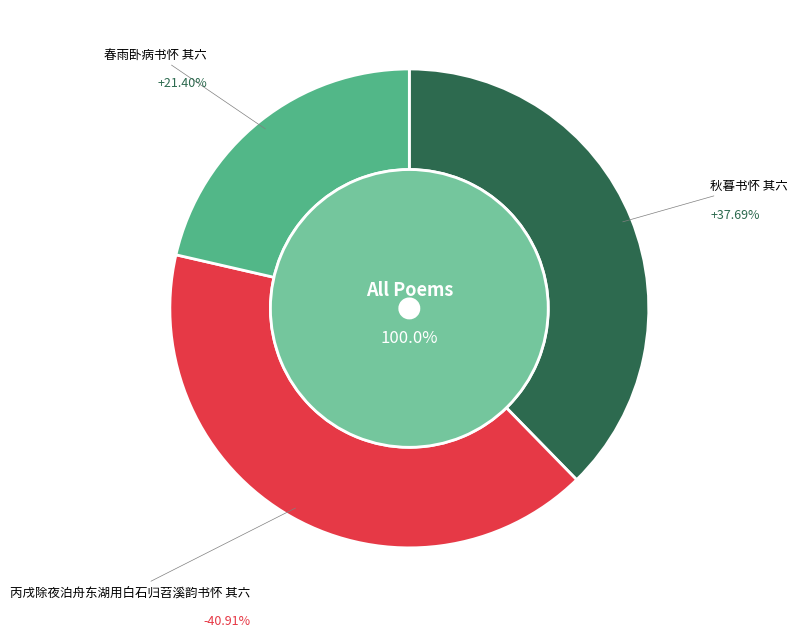

Is it true that 春雨卧病书怀 其六 is 30% of the pie?

False